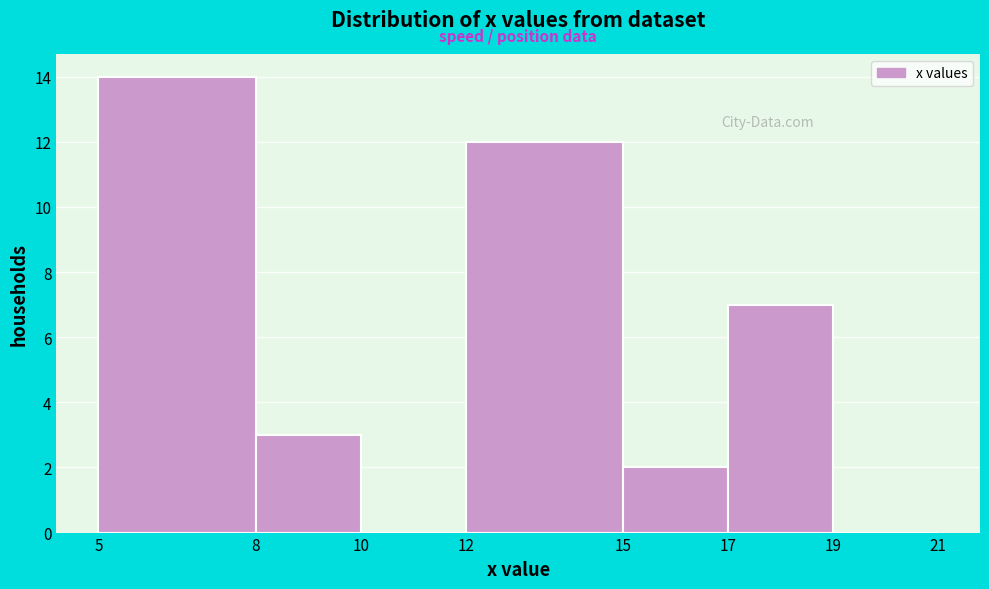

Over which range of the x-axis is the bar tallest?

5 to 8